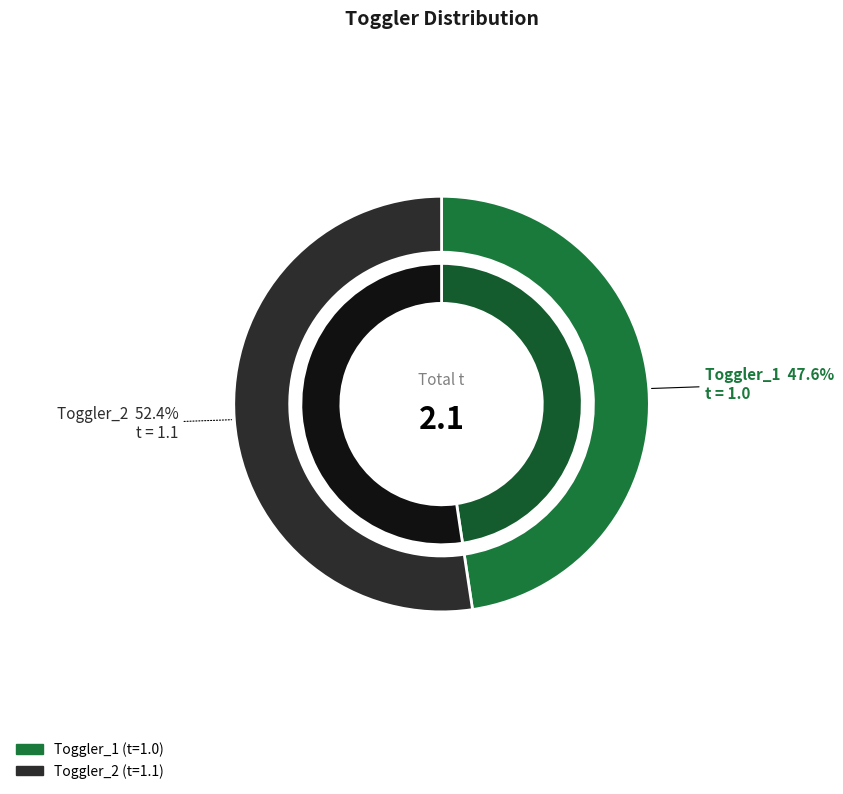

The Toggler_2 slice represents 52% of the pie. True or false?

True